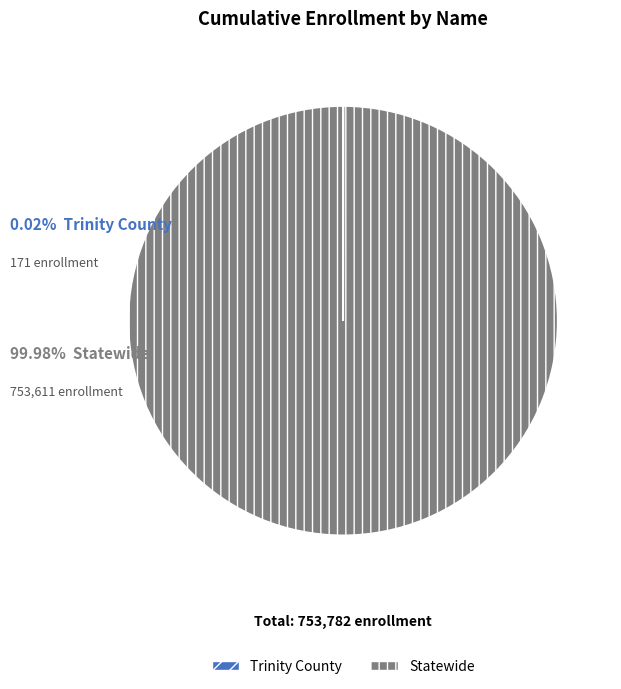

Which slice is the largest?

Statewide